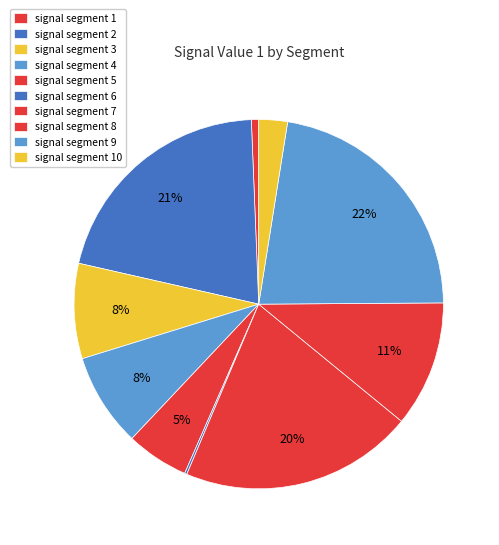

Which slice is the largest?

signal segment 9